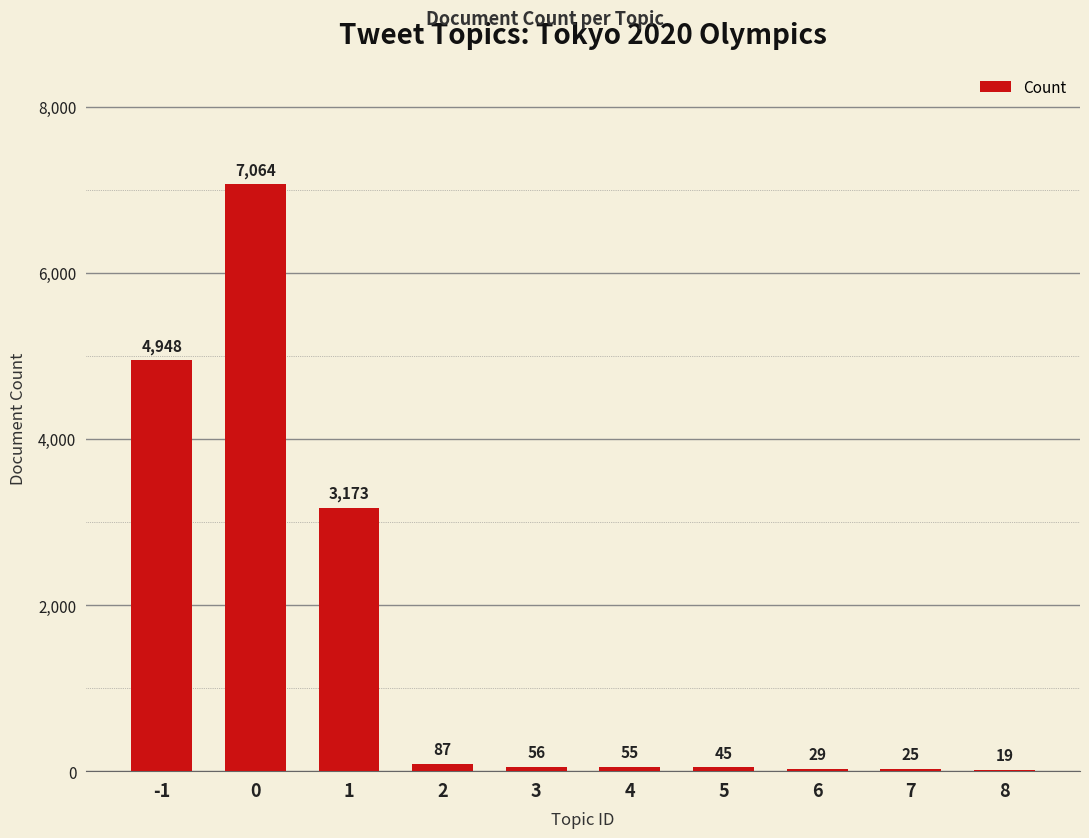

What is the greatest value displayed?

7064